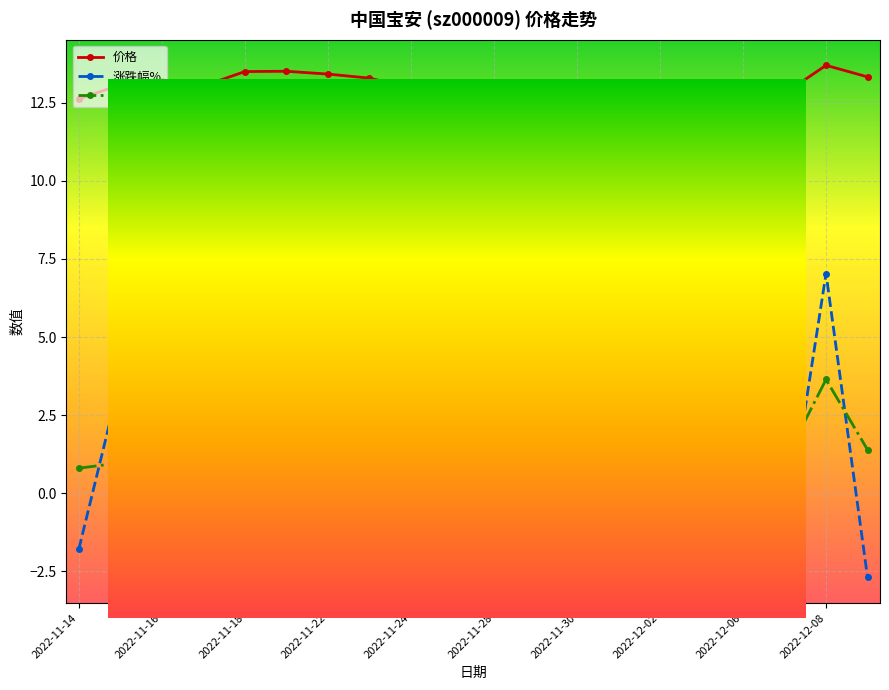

Count the number of data series in this chart.

3